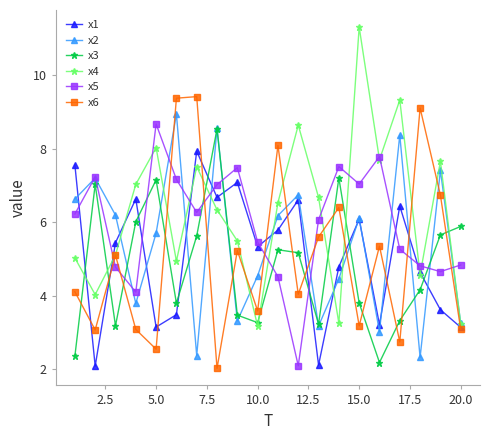

What is the value of the x2 point at the 8th from the left?

8.6